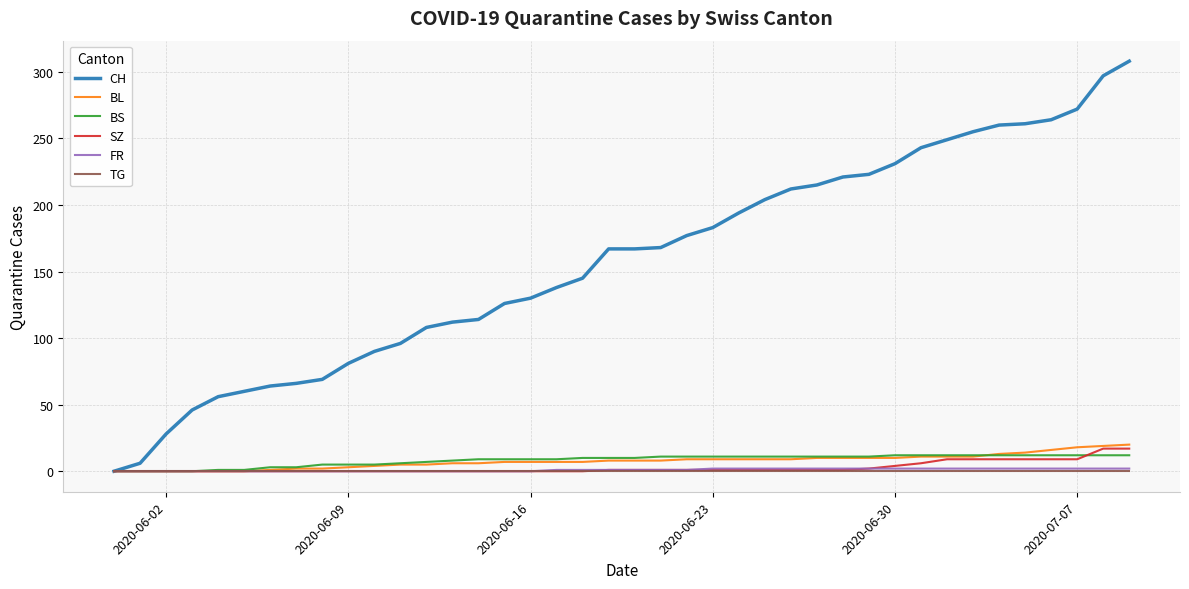

What is the maximum value for BL?

20